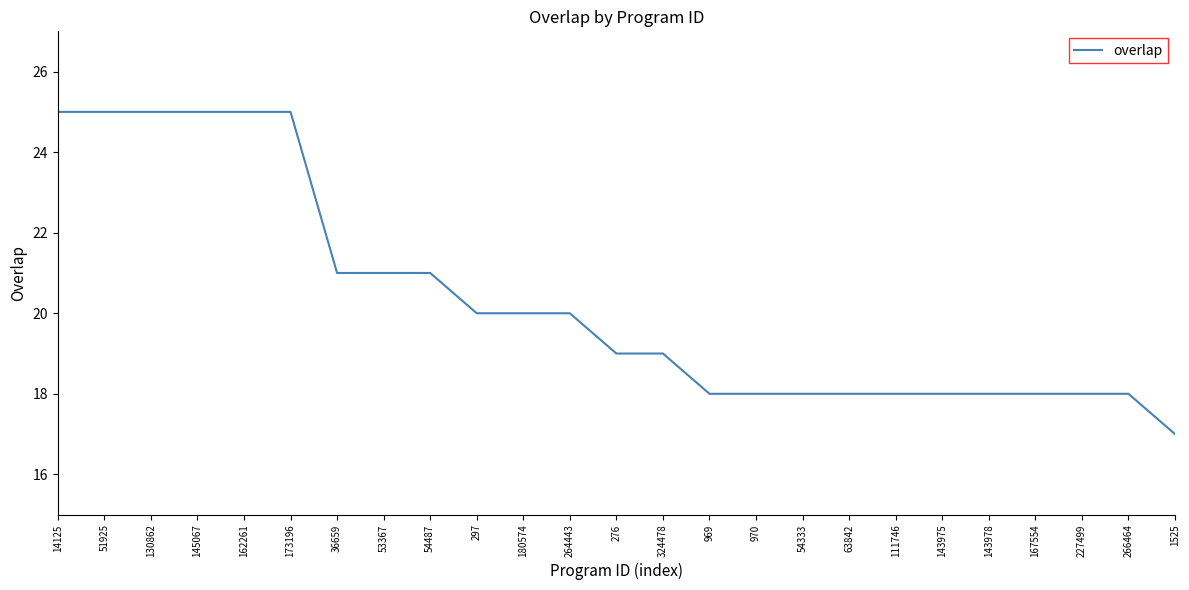

What is the ratio of the value at 162261 to the value at 167554?

1.4